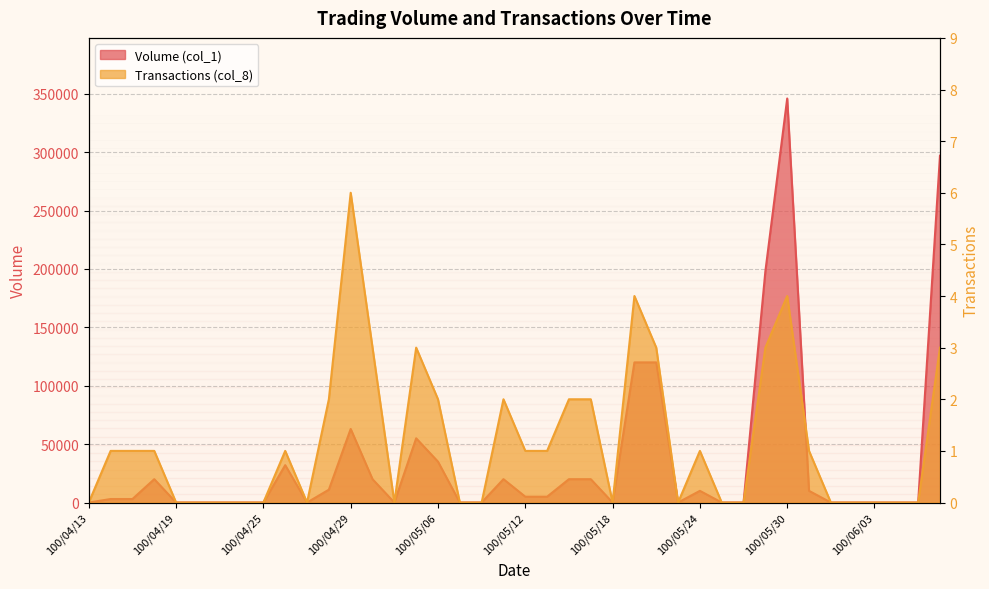

The value of Transactions (col_8) at 100/05/18 is 3. True or false?

False